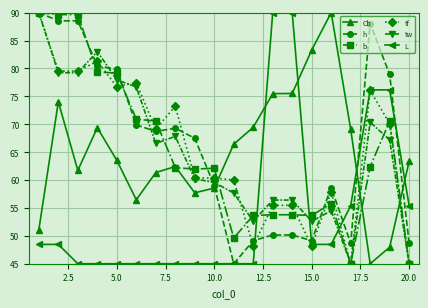

How many data points in tw are less than 66?

10